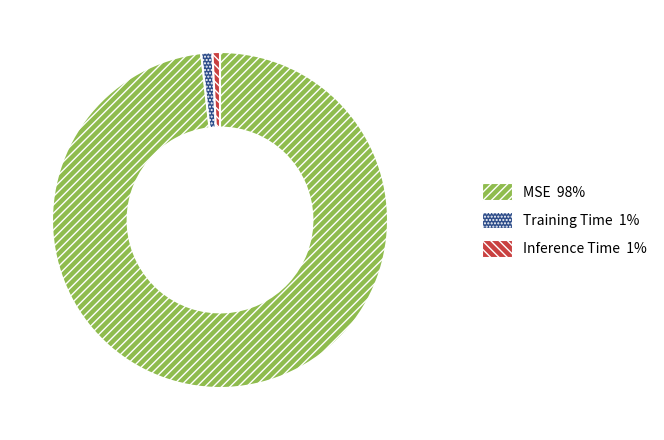

Between MSE and Training Time, which is larger?

MSE